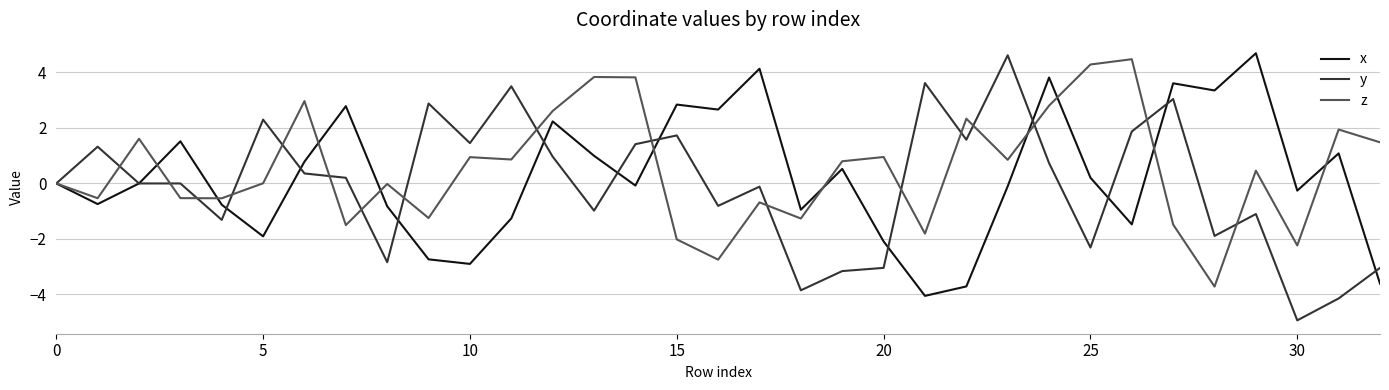

Which series has the largest total across all categories?

z